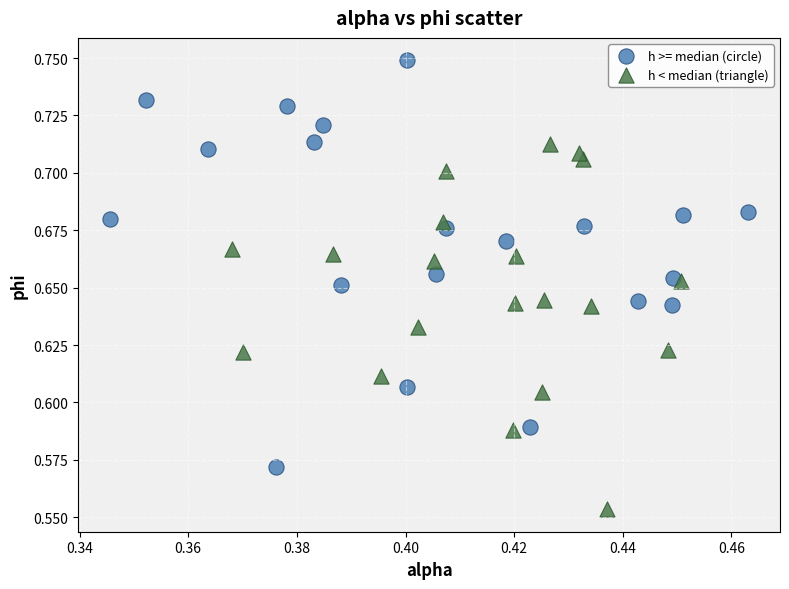

Which series reaches the maximum Y coordinate?

h >= median (circle)